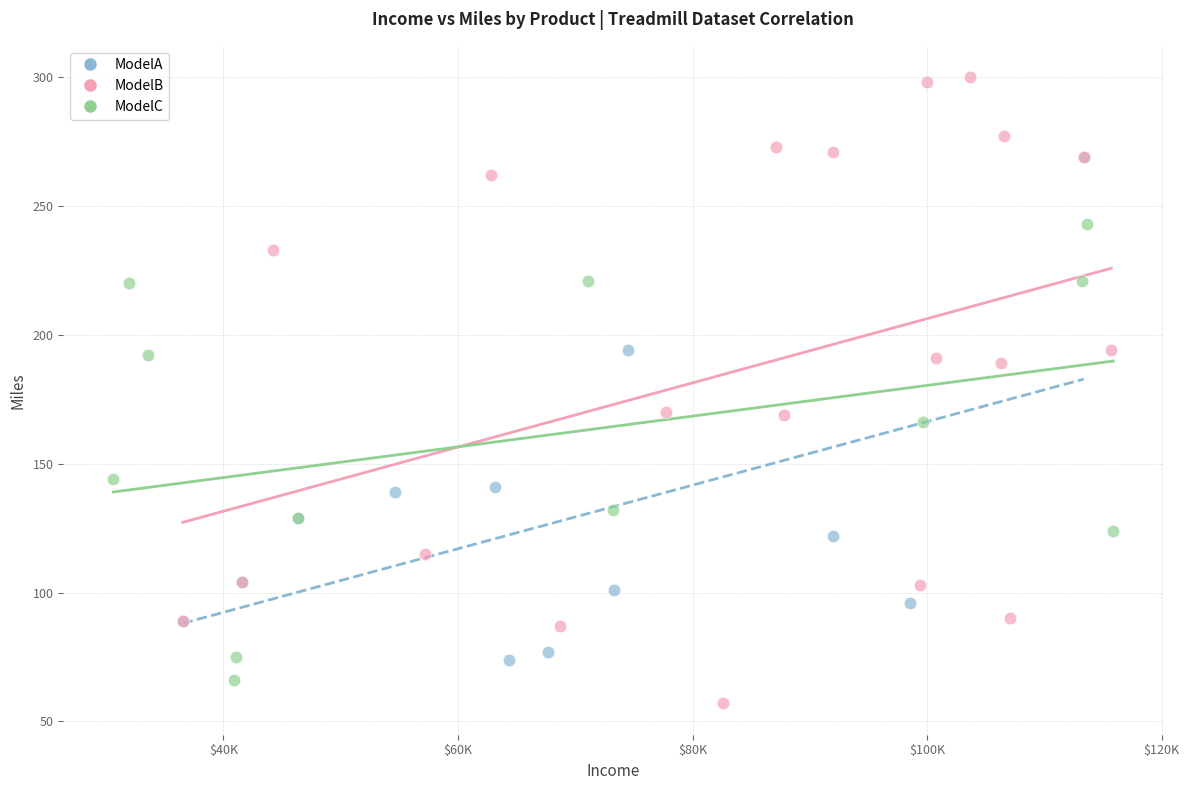

Which series has the largest Y range (max minus min)?

ModelB